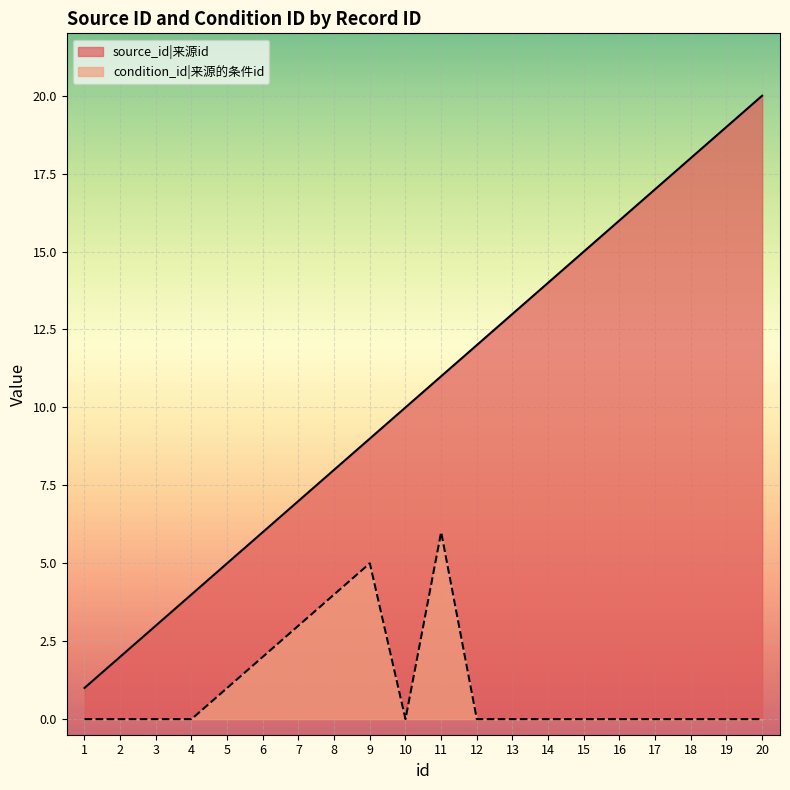

Rank the series by their average value, from highest to lowest.

source_id|来源id, condition_id|来源的条件id